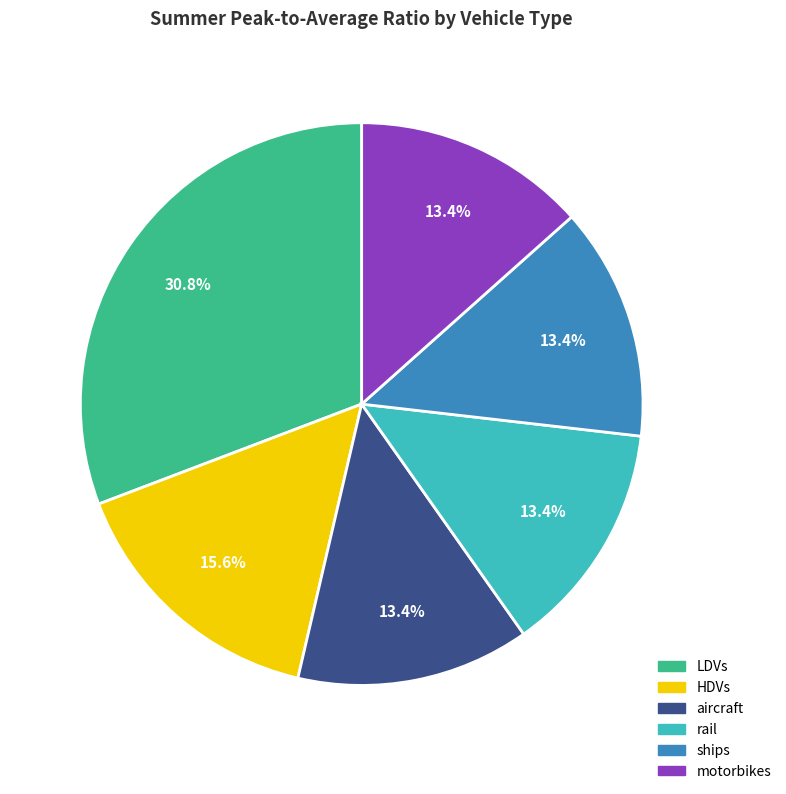

Does ships account for over 50% of the chart?

No